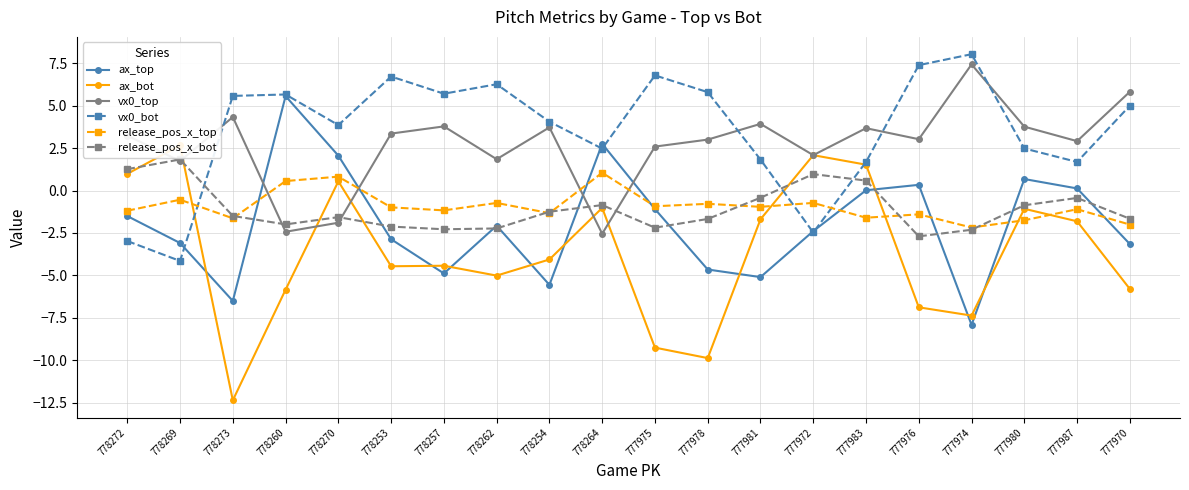

Is the value of ax_bot at 778260 greater than the value of release_pos_x_top at 777970?

No